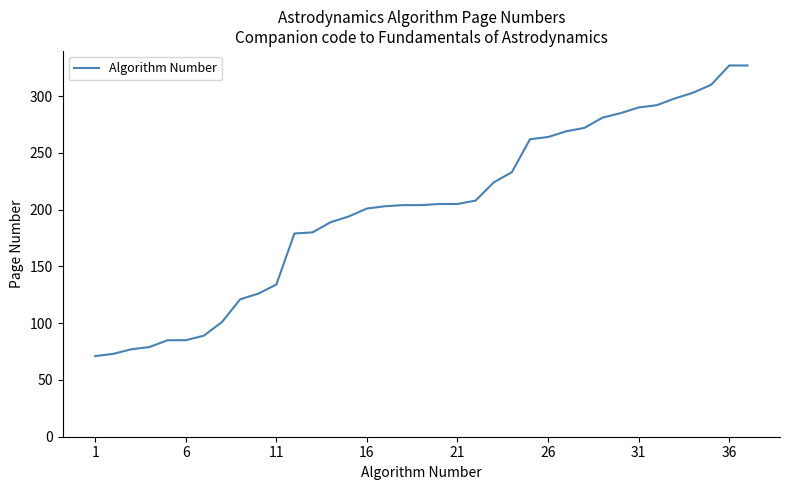

What is the smallest value displayed?

71